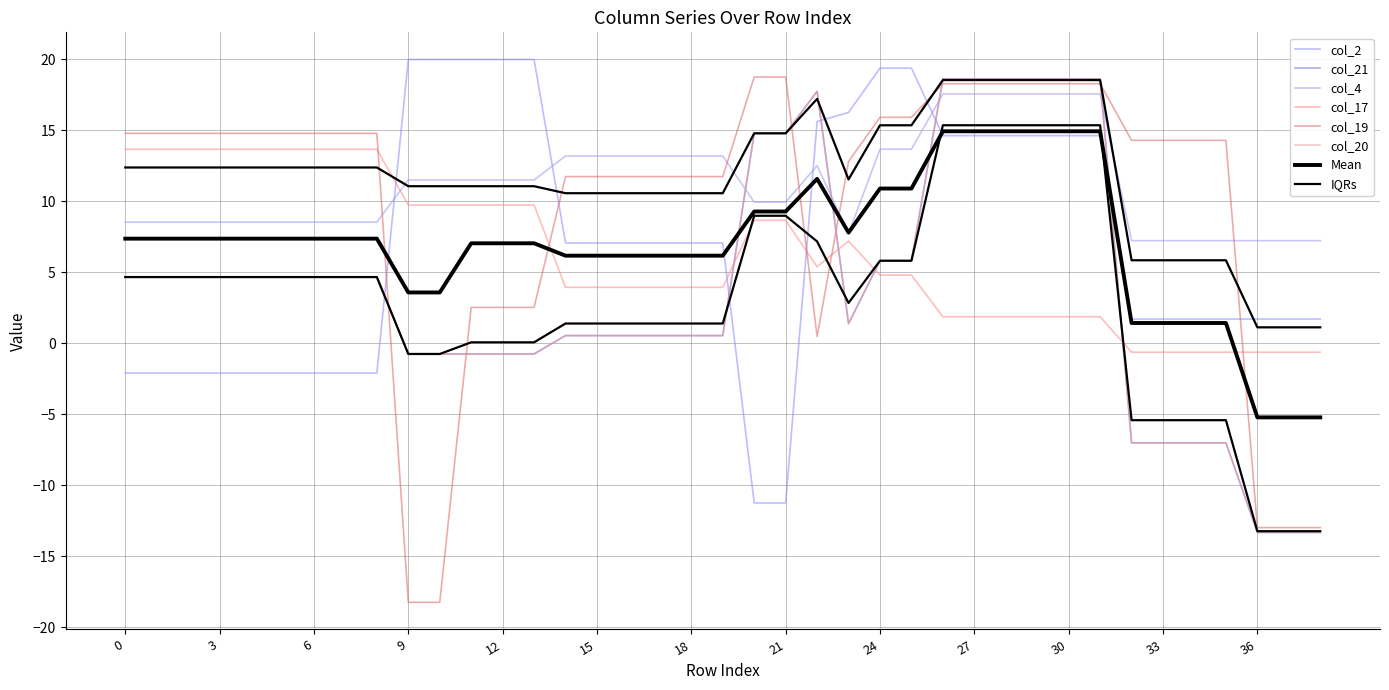

True or false: col_2 has a value of 29.3 at 9.

False